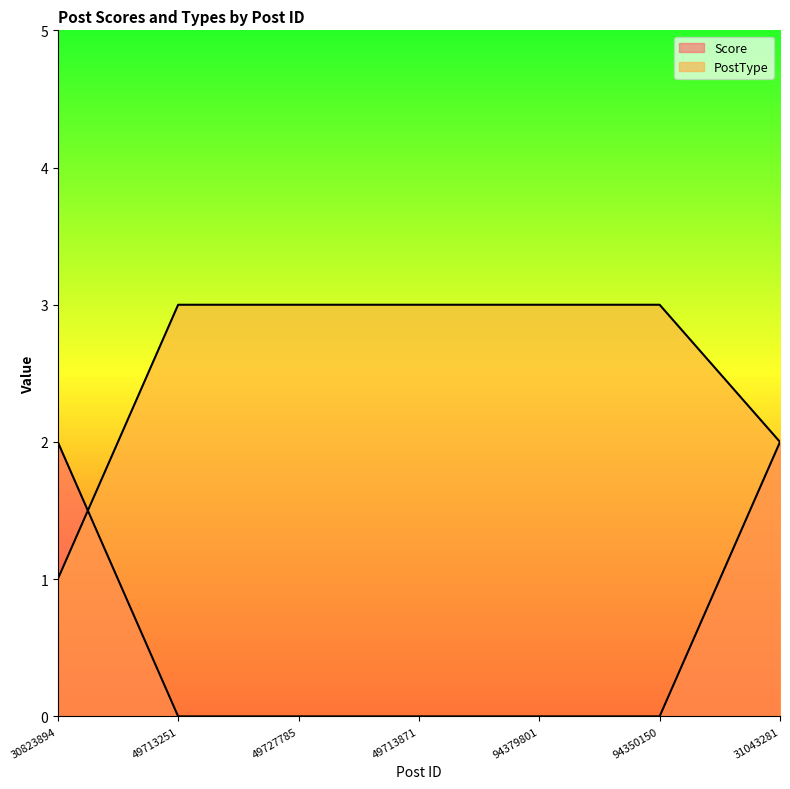

Which series has the largest range (max minus min)?

Score